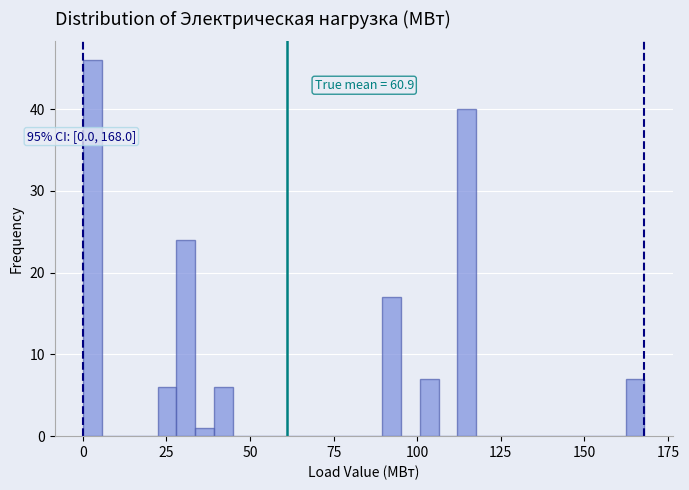

Read against the x-axis, roughly where is the centre of the tallest bar?

5